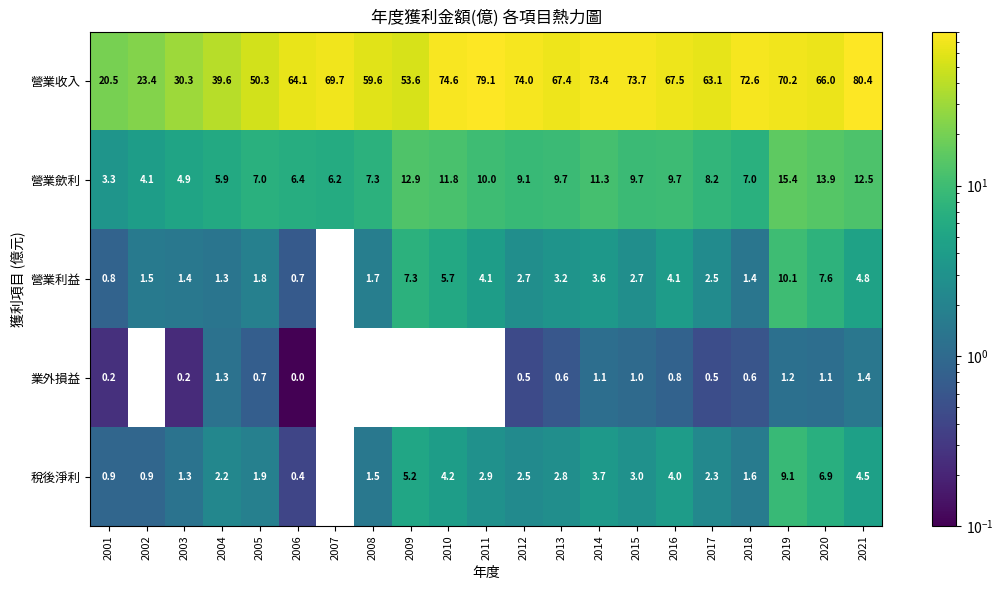

The value of 營業利益 at 2012 is 2.7. True or false?

True